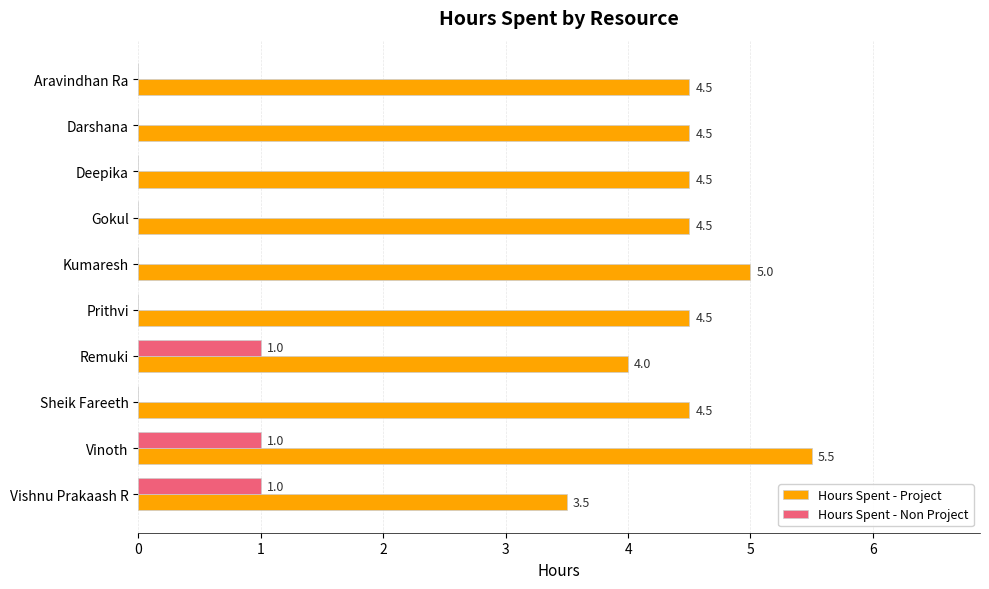

What are all the series names shown in the legend?

Hours Spent - Project, Hours Spent - Non Project